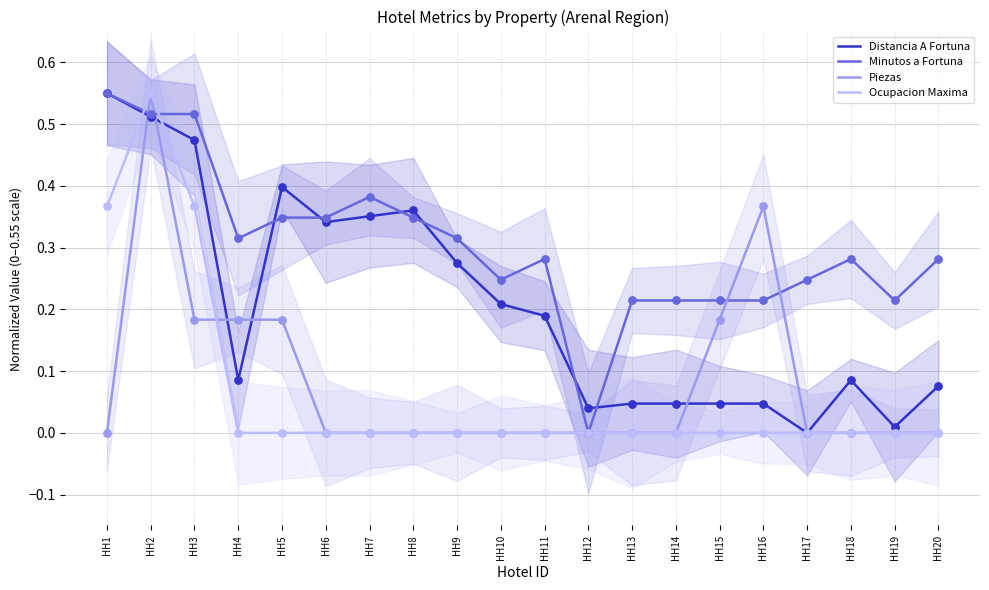

What is the total value across all series at HH14?

0.3